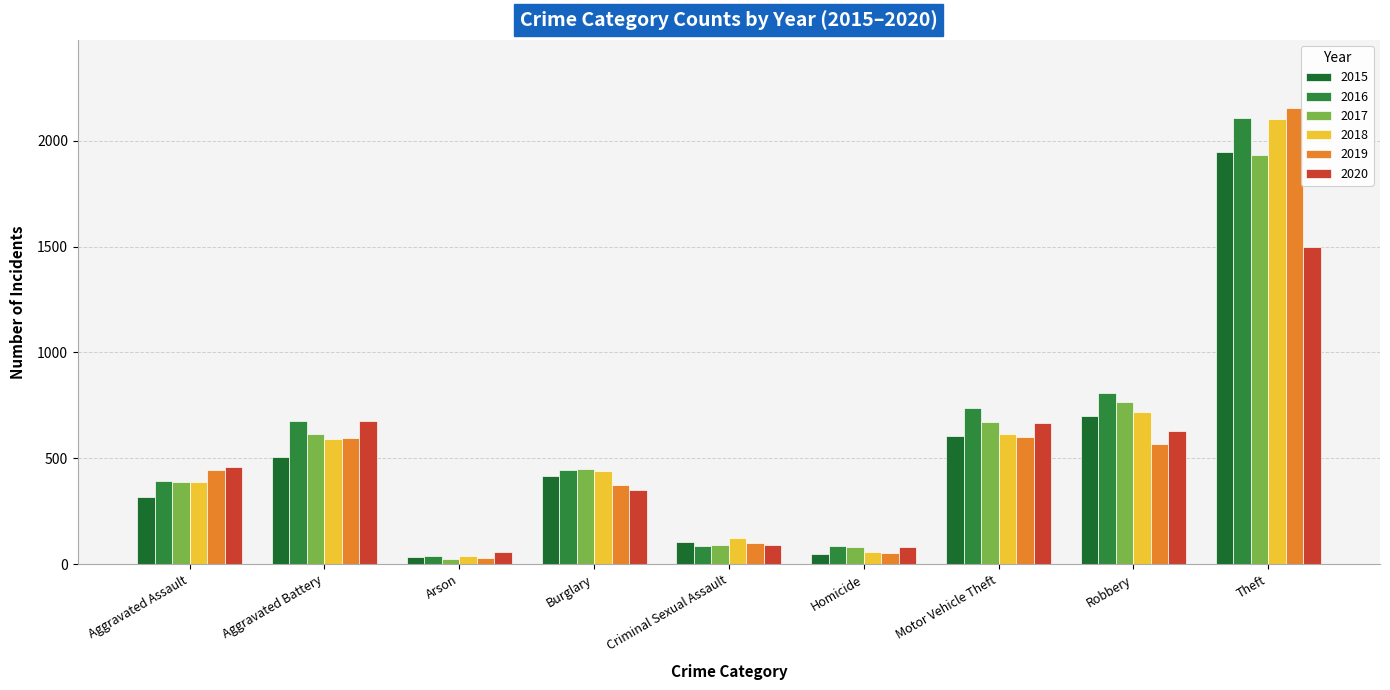

Reading left to right, extract all data points from this chart.

2015: 319	507	34	414	105	50	607	699	1946
2016: 393	678	39	445	84	85	738	808	2110
2017: 389	616	23	447	91	81	670	766	1933
2018: 386	591	36	439	121	56	614	720	2105
2019: 445	595	31	374	102	52	601	566	2154
2020: 461	675	55	350	88	79	665	630	1496